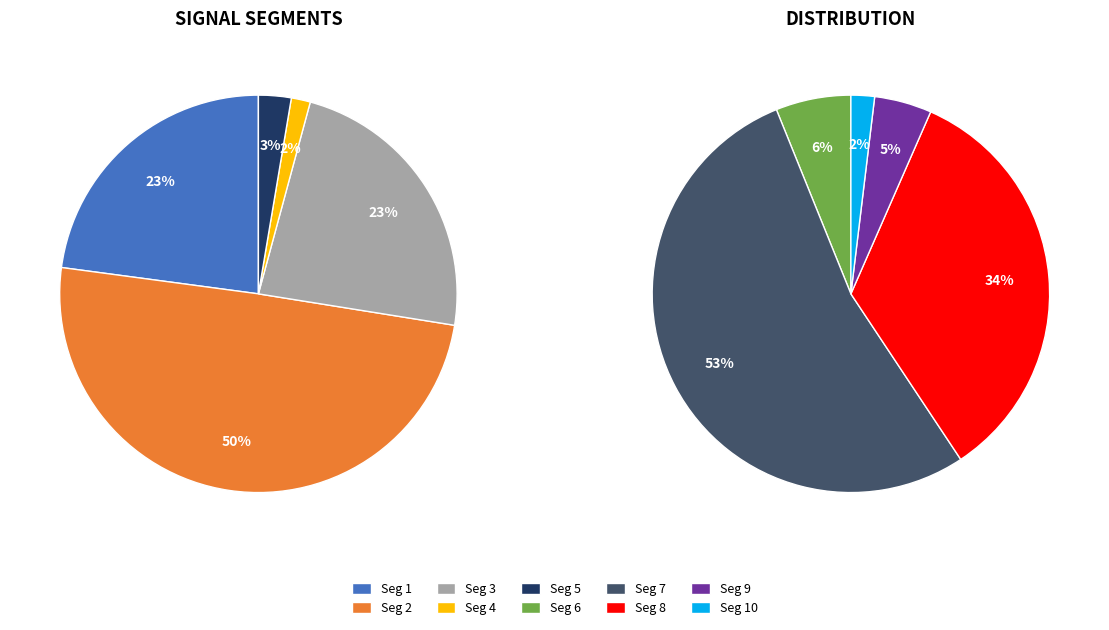

True or false: signal segment 9 accounts for 1% of the total.

False